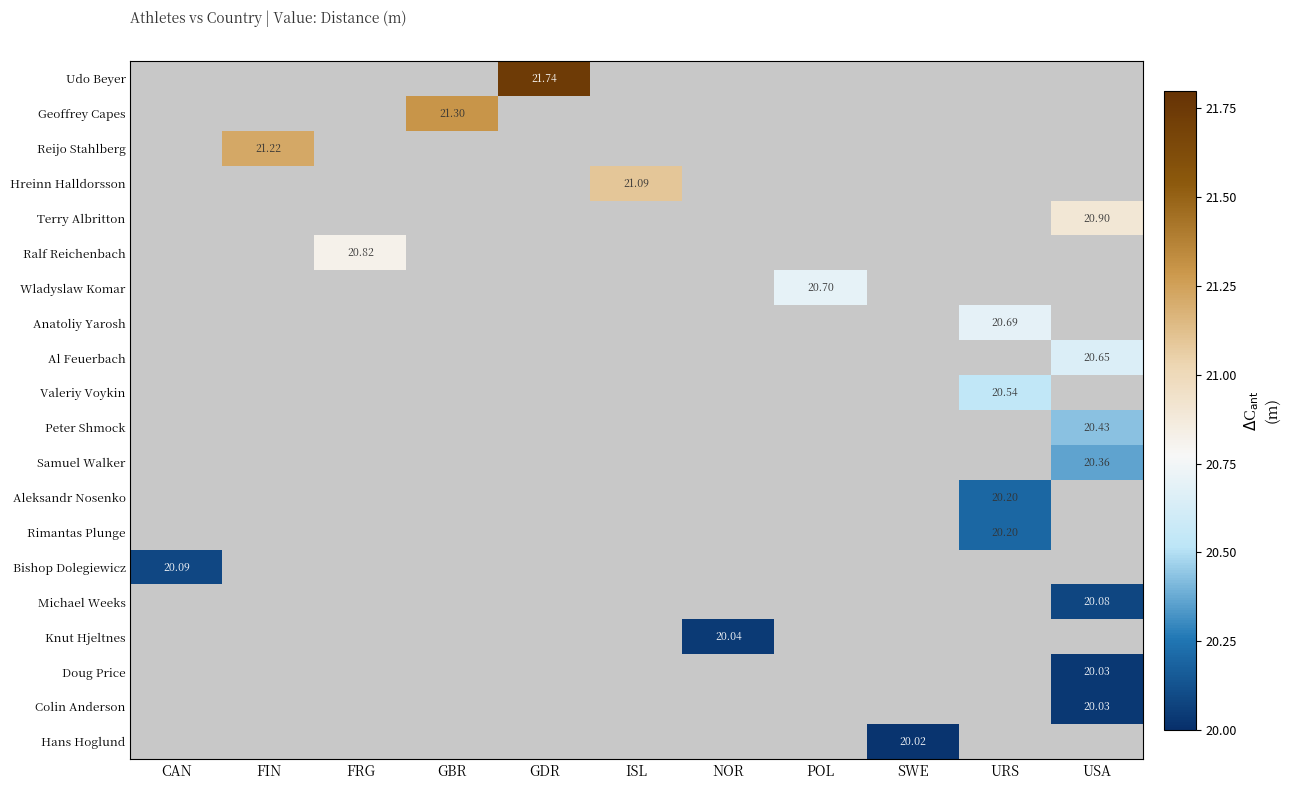

Which label corresponds to the smallest value in the chart?

SWE